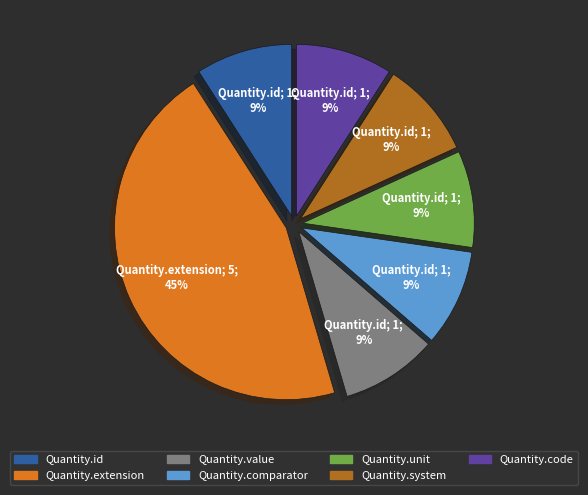

To the nearest percent, what is the average slice percentage?

14%